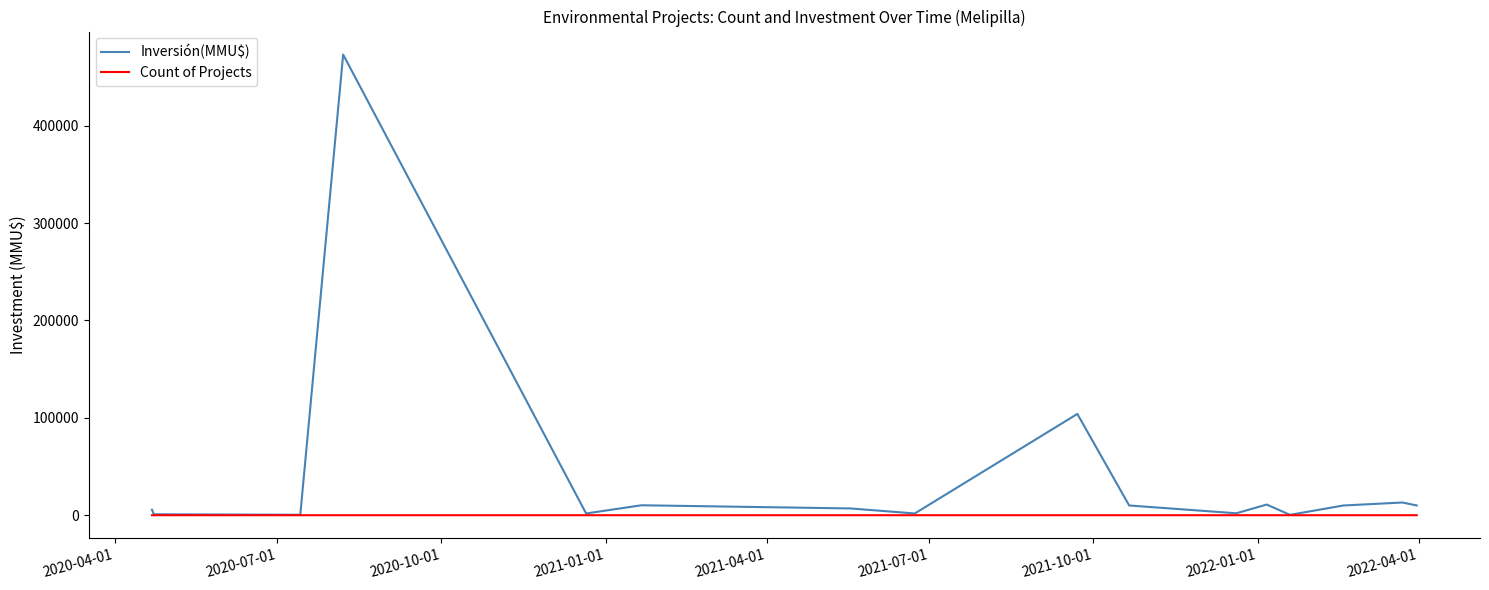

Does the chart have visible grid lines?

No